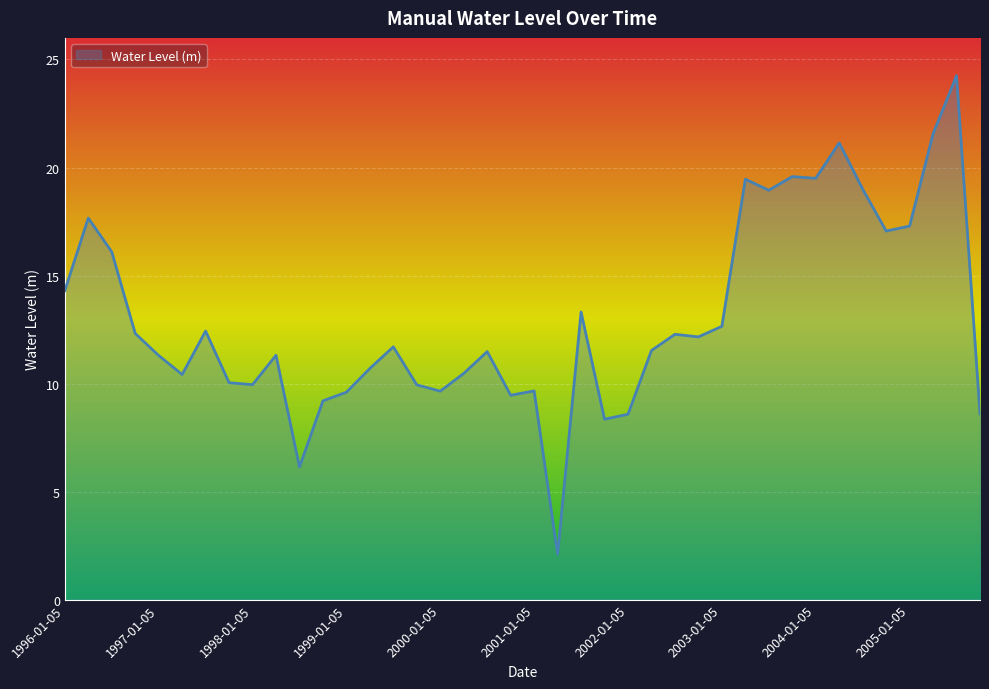

What is the difference between the maximum and minimum values?

22.2